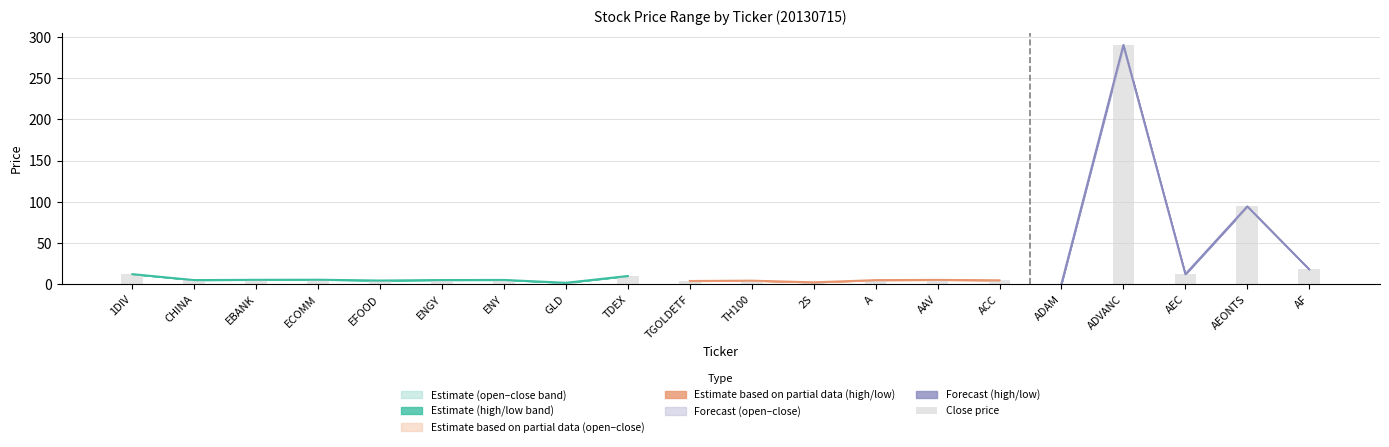

Approximately how many times larger is the value at 1DIV compared to AEC?

1.0